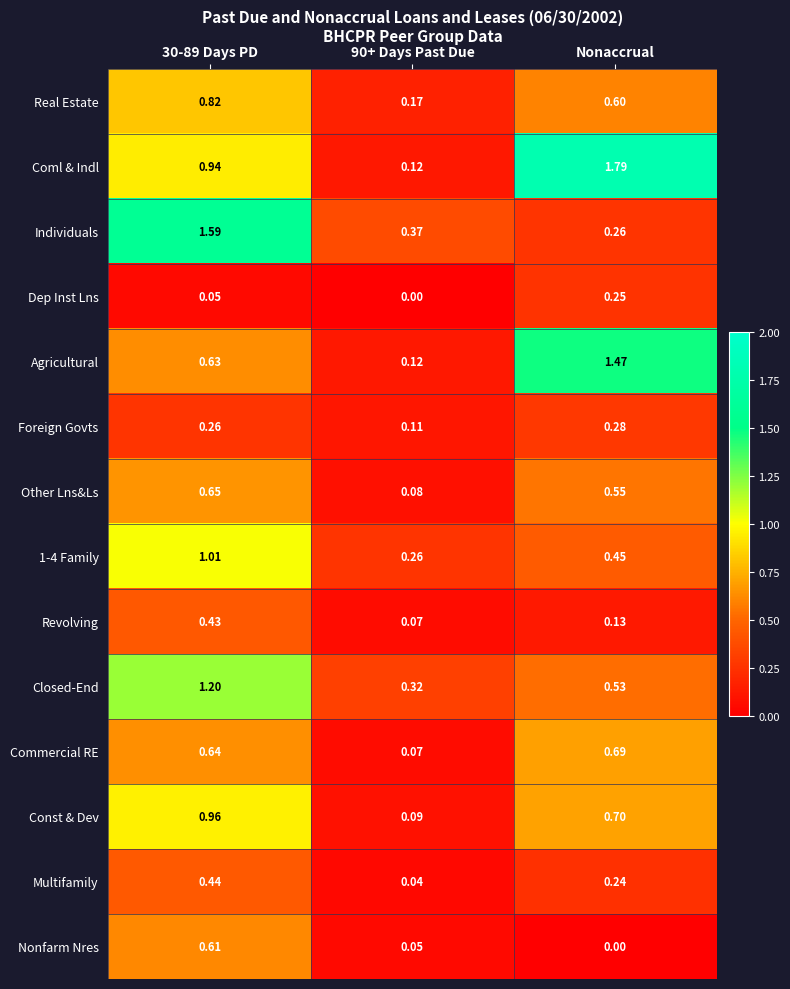

Which series has the largest total across all categories?

Coml & Indl